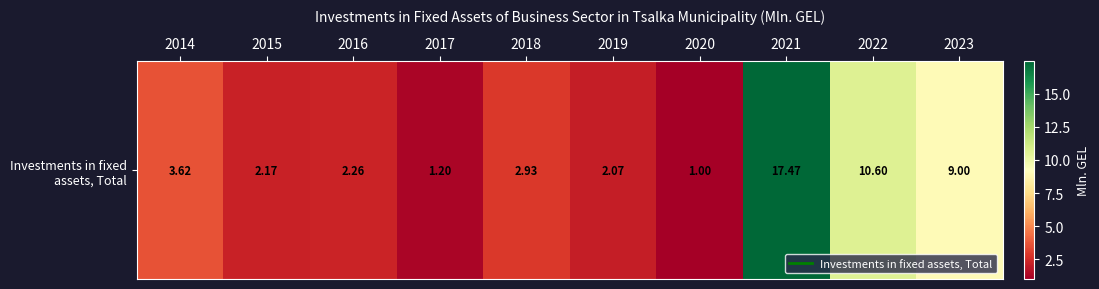

List the labels in order of value, largest first.

2021, 2022, 2023, 2014, 2018, 2016, 2015, 2019, 2017, 2020